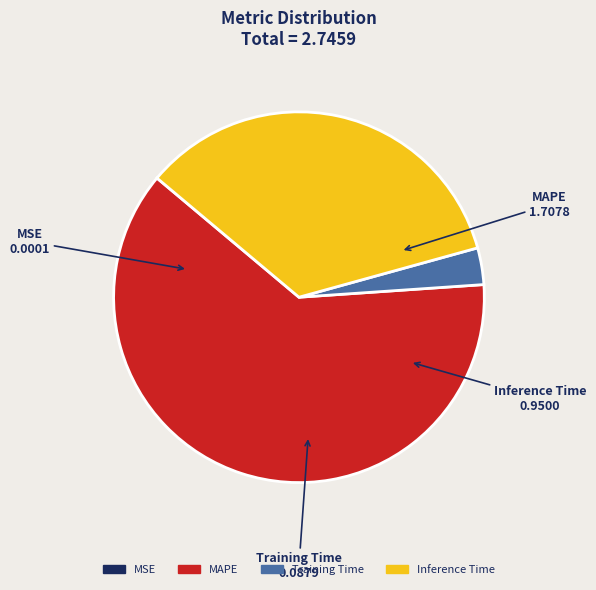

Combined, do Training Time and MAPE account for over 50%?

Yes